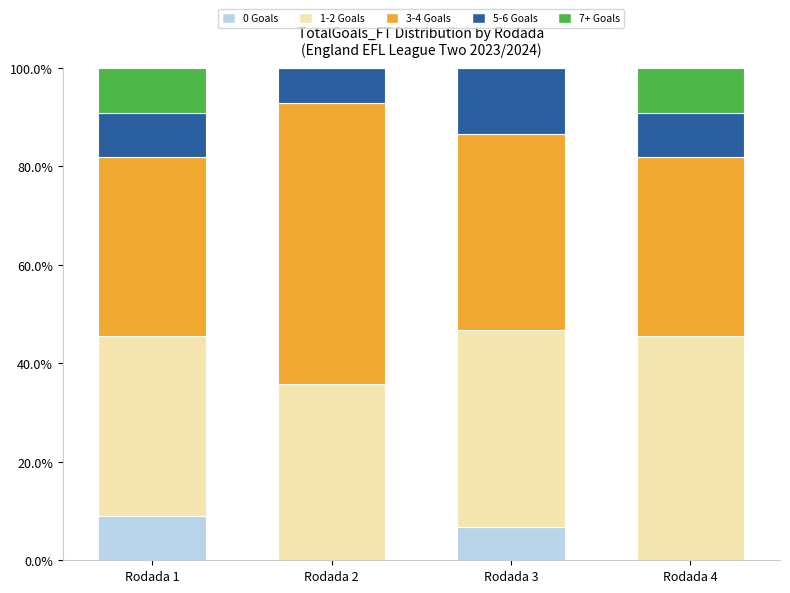

Reading right to left, what are the values for 0 Goals?

Rodada 4=0.0	Rodada 3=6.7	Rodada 2=0.0	Rodada 1=9.1